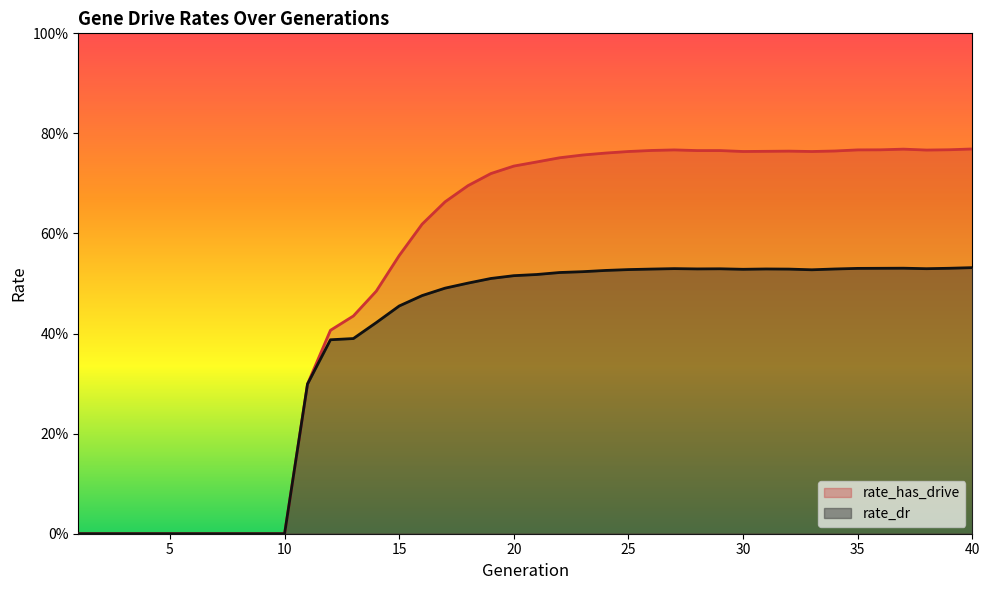

Reading left to right, extract all data points from this chart.

rate_dr: 0.0	0.0	0.0	0.0	0.0	0.0	0.0	0.0	0.0	0.0	0.3	0.4	0.4	0.4	0.5	0.5	0.5	0.5	0.5	0.5	0.5	0.5	0.5	0.5	0.5	0.5	0.5	0.5	0.5	0.5	0.5	0.5	0.5	0.5	0.5	0.5	0.5	0.5	0.5	0.5
rate_has_drive: 0.0	0.0	0.0	0.0	0.0	0.0	0.0	0.0	0.0	0.0	0.3	0.4	0.4	0.5	0.6	0.6	0.7	0.7	0.7	0.7	0.7	0.8	0.8	0.8	0.8	0.8	0.8	0.8	0.8	0.8	0.8	0.8	0.8	0.8	0.8	0.8	0.8	0.8	0.8	0.8